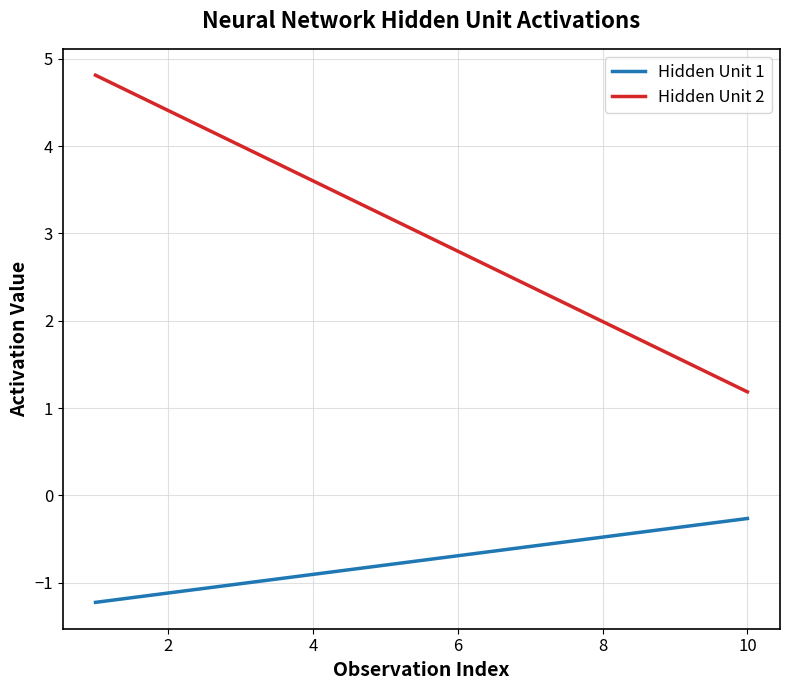

What is the highest value of the Hidden Unit 2 series?

4.8